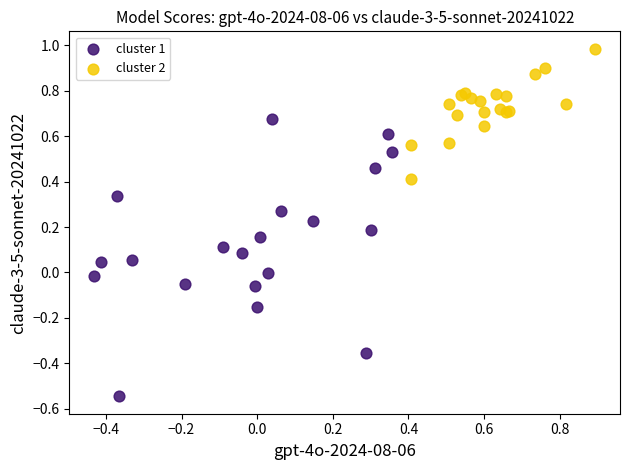

Which series reaches the minimum Y coordinate?

cluster 1